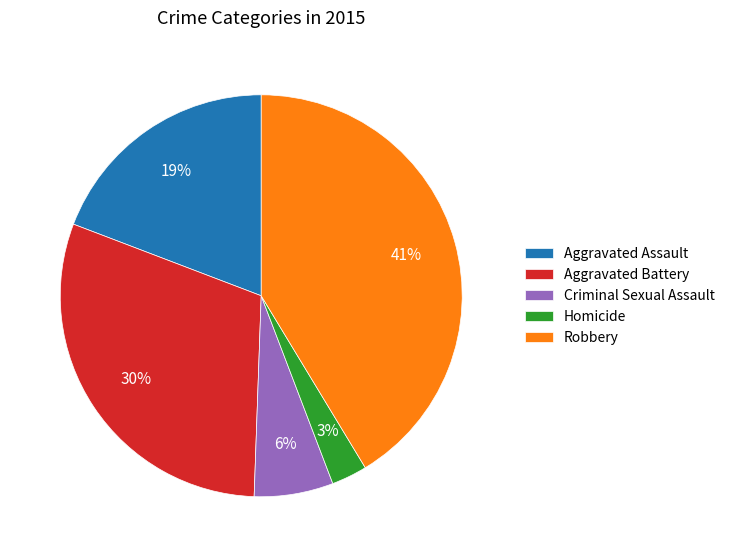

To the nearest percent, what percentage of the pie is Aggravated Battery?

30%